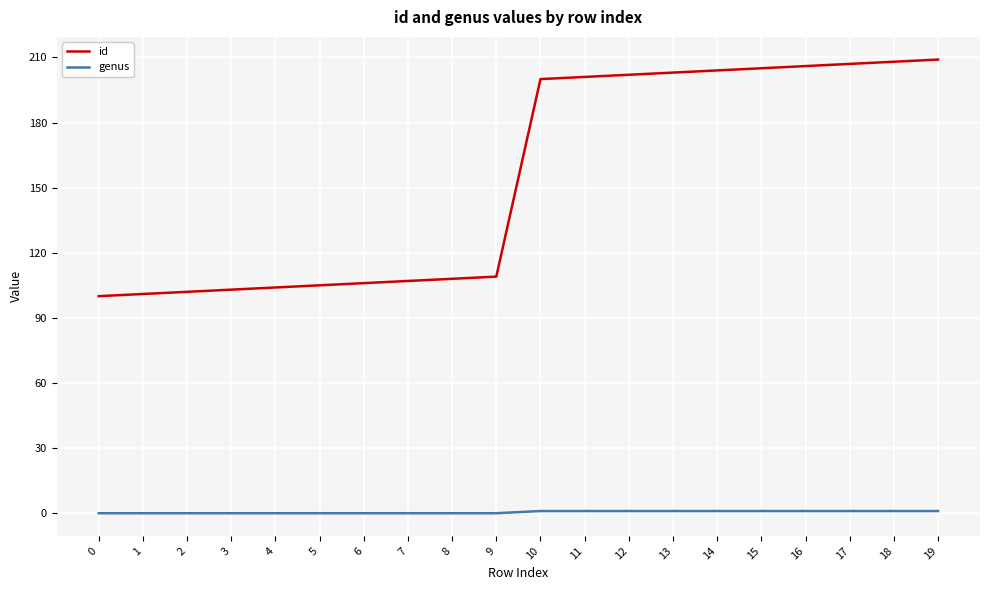

Is the value of genus at 17 greater than the value of id at 3?

No